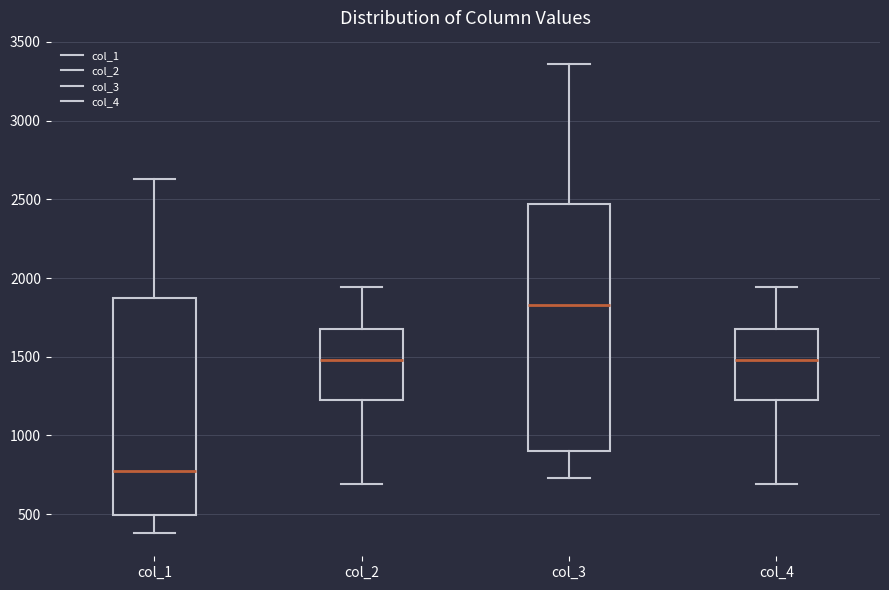

Which box has the lowest median line?

col_1